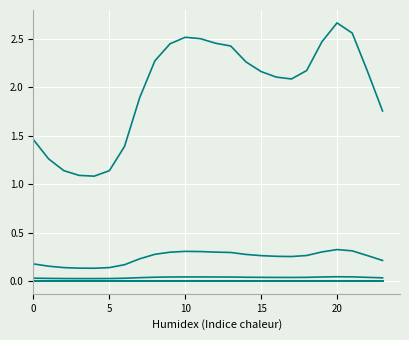

Does the chart display data point markers on the line(s)?

No